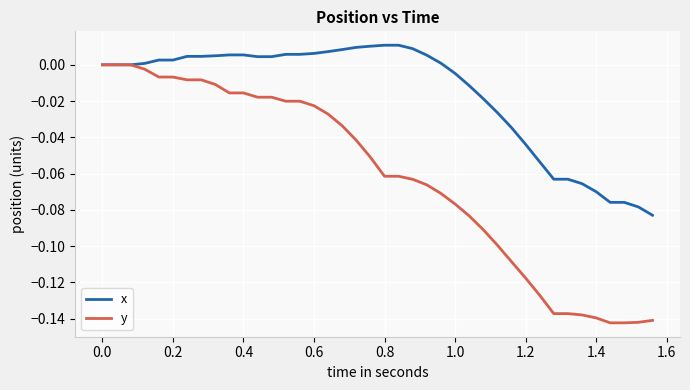

Which series has the largest range (max minus min)?

y